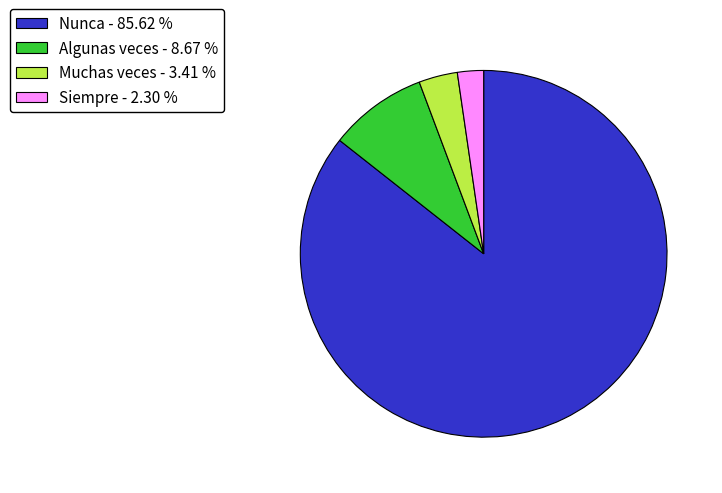

Rank the categories by value from highest to lowest.

Nunca, Algunas veces, Muchas veces, Siempre